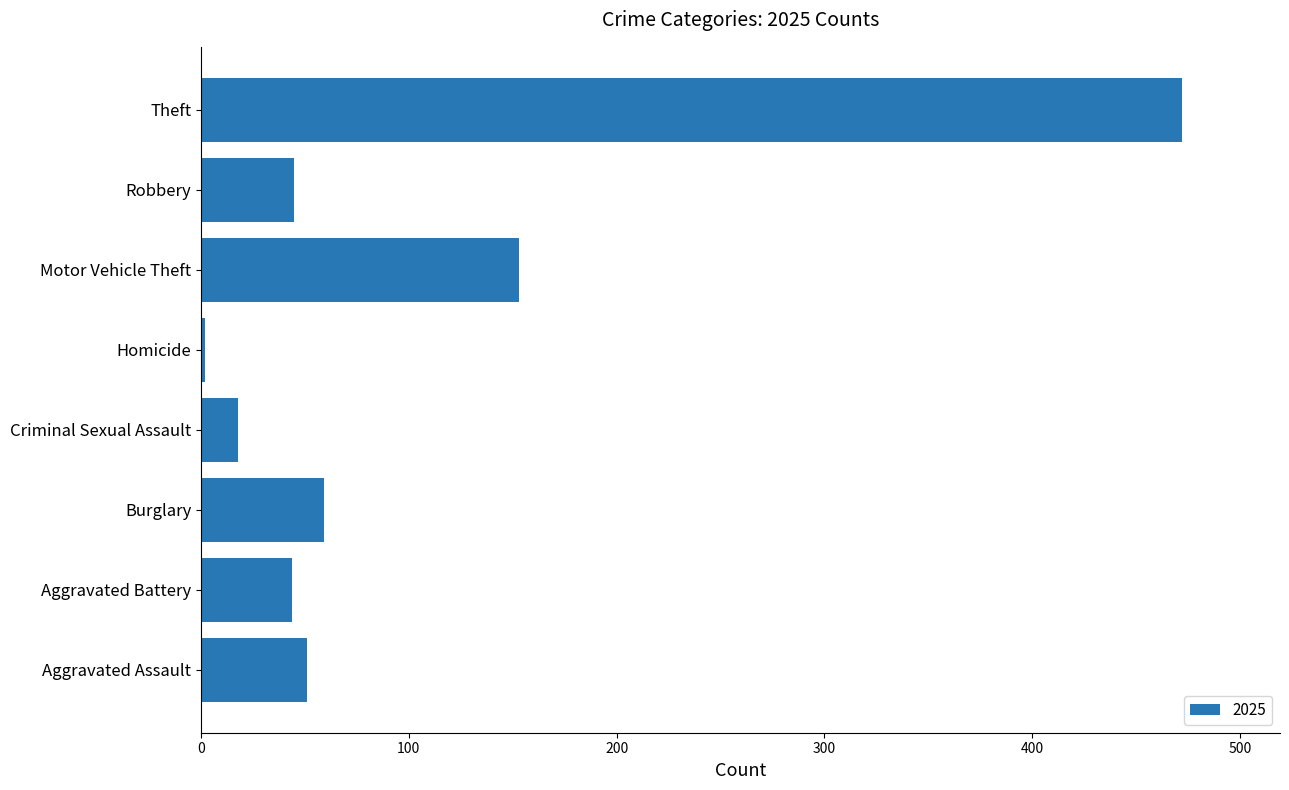

Read the value at Motor Vehicle Theft.

153